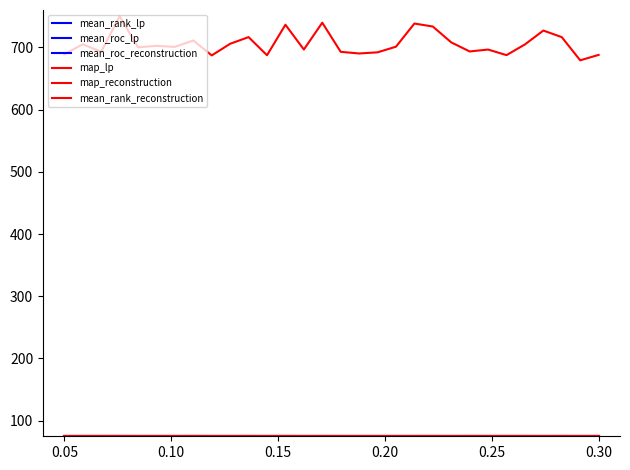

How many lines are shown in the chart?

6